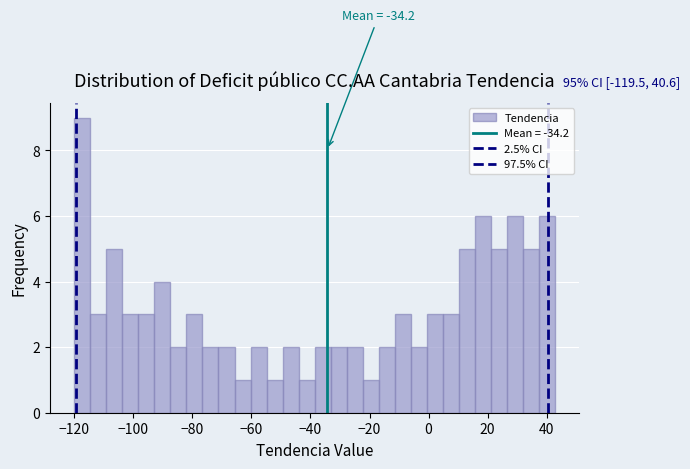

Around what value on the x-axis is the tallest bar? Give the approximate position of its centre, as read against the axis.

-118